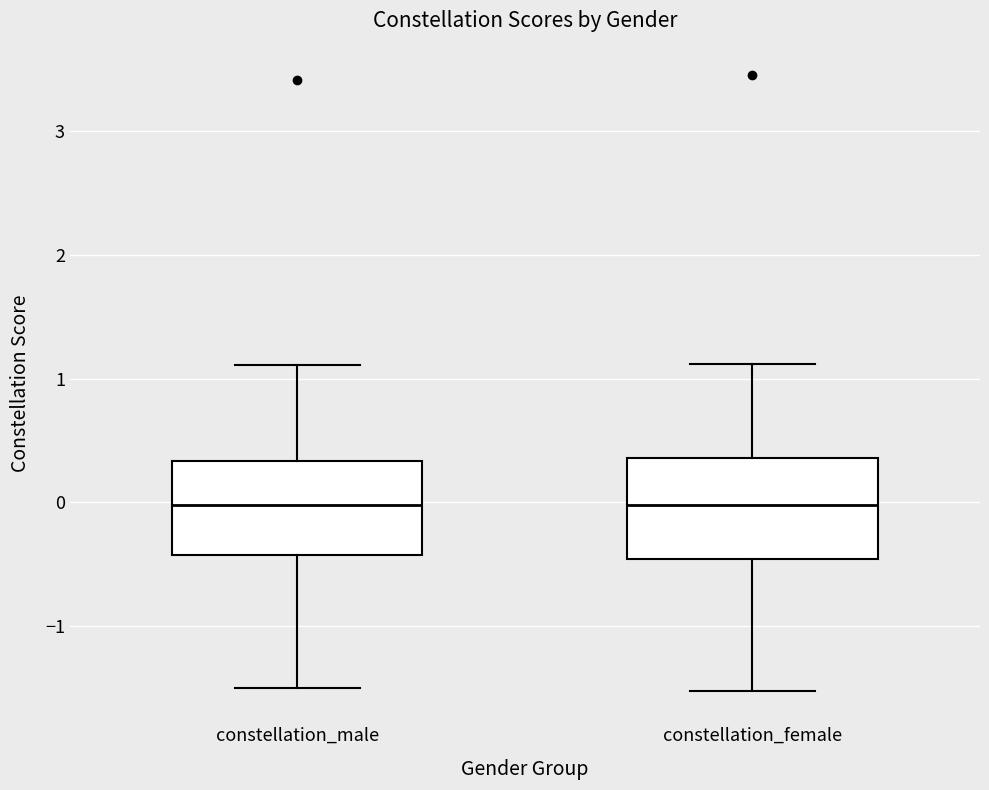

Reading left to right, transcribe this box plot: for each box, give where its median line is, the range the box spans, and where its two whiskers end, as read against the y-axis. The values are not printed on the chart, so give them approximately, as read against the axis.

constellation_male: median 0.0, box -0.4 to 0.3, whiskers -1.5 to 1.1
constellation_female: median 0.0, box -0.5 to 0.4, whiskers -1.5 to 1.1